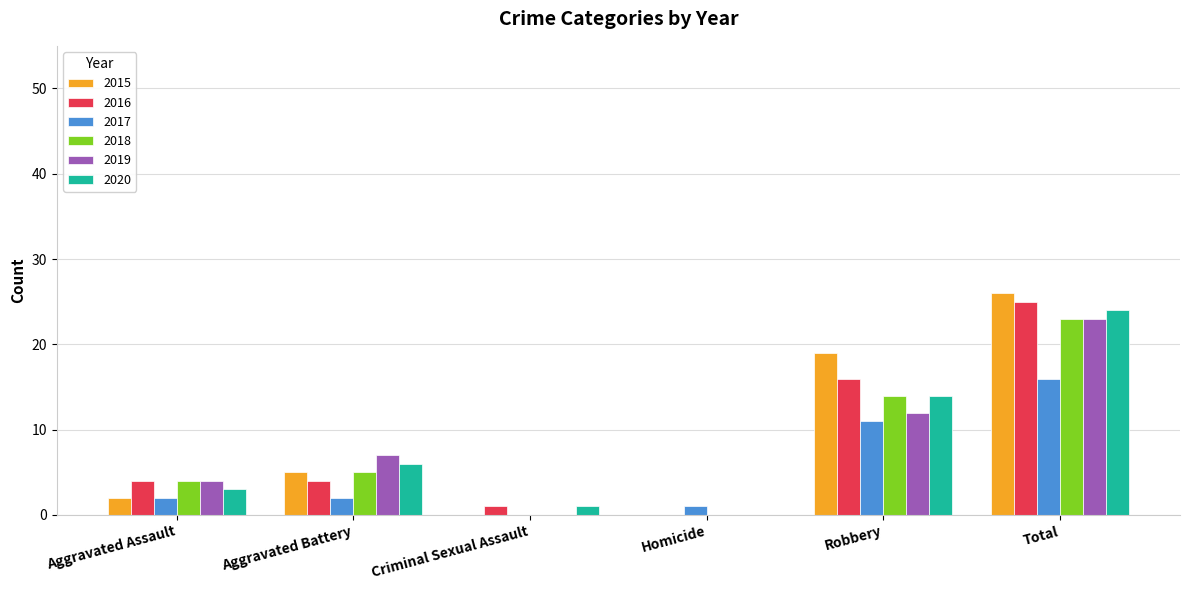

Reading left to right, list all the values displayed in this chart.

2015: Aggravated Assault=2	Aggravated Battery=5	Criminal Sexual Assault=0	Homicide=0	Robbery=19	Total=26
2016: Aggravated Assault=4	Aggravated Battery=4	Criminal Sexual Assault=1	Homicide=0	Robbery=16	Total=25
2017: Aggravated Assault=2	Aggravated Battery=2	Criminal Sexual Assault=0	Homicide=1	Robbery=11	Total=16
2018: Aggravated Assault=4	Aggravated Battery=5	Criminal Sexual Assault=0	Homicide=0	Robbery=14	Total=23
2019: Aggravated Assault=4	Aggravated Battery=7	Criminal Sexual Assault=0	Homicide=0	Robbery=12	Total=23
2020: Aggravated Assault=3	Aggravated Battery=6	Criminal Sexual Assault=1	Homicide=0	Robbery=14	Total=24